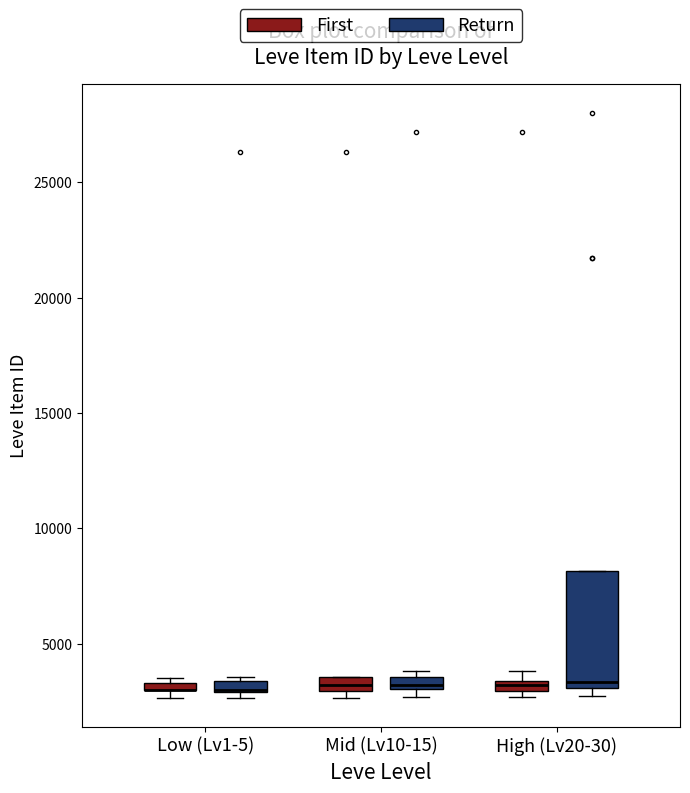

Where is the upper edge of the box for Low (Lv1-5) (Return) on the y-axis? The values are not printed on the chart, so give them approximately, as read against the axis.

3500